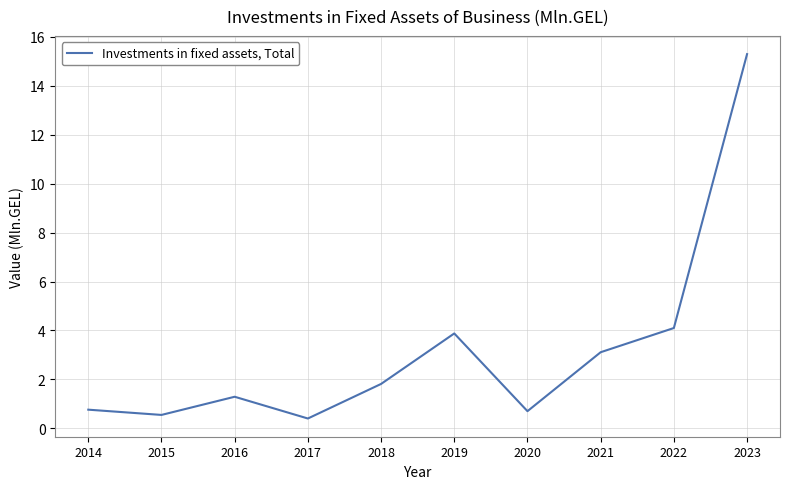

What is the sum of all values?

31.9